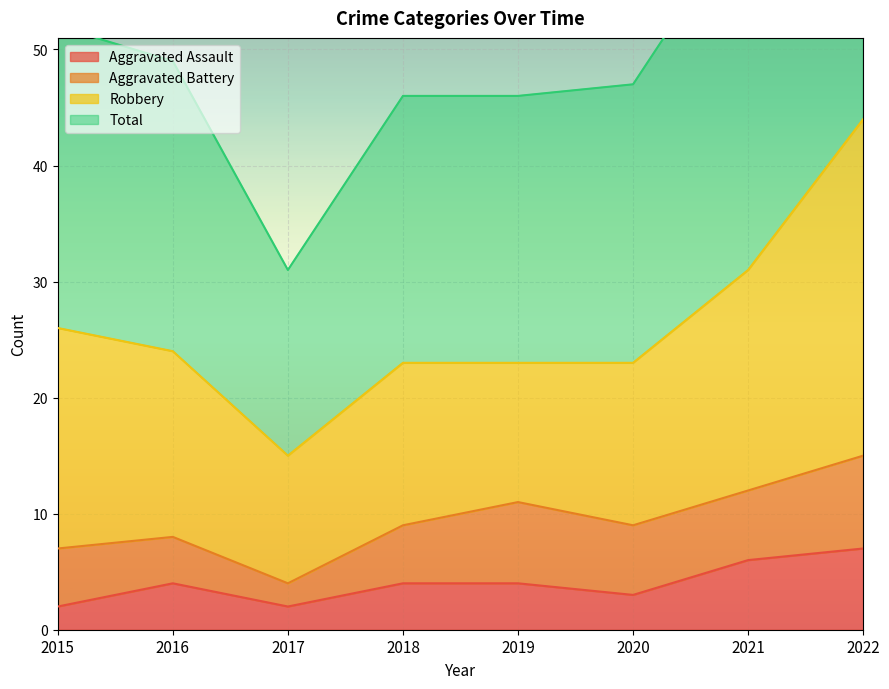

True or false: Aggravated Assault and Total intersect in this chart.

False